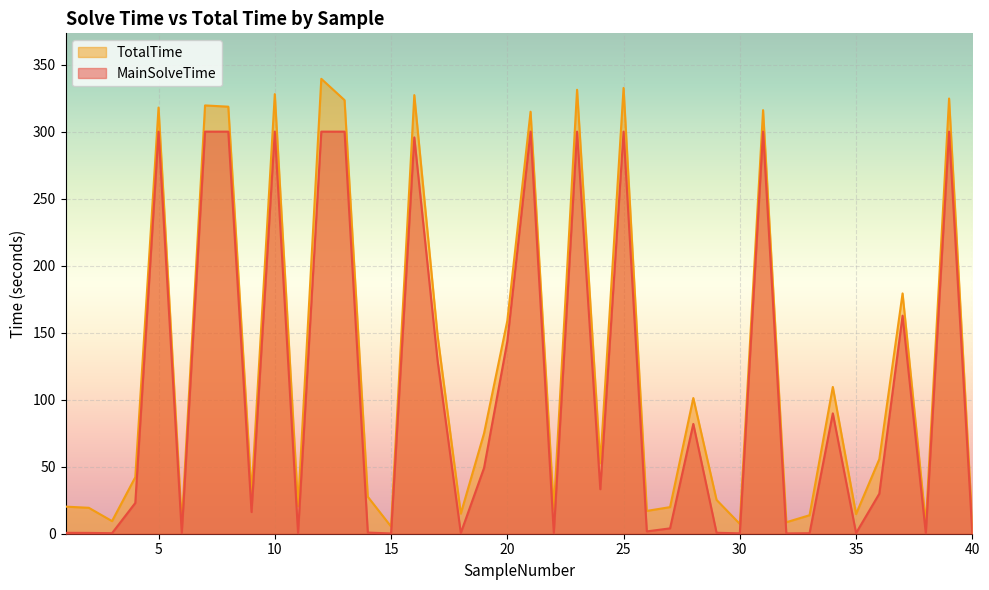

True or false: TotalTime has more than 1 interior local peaks.

True